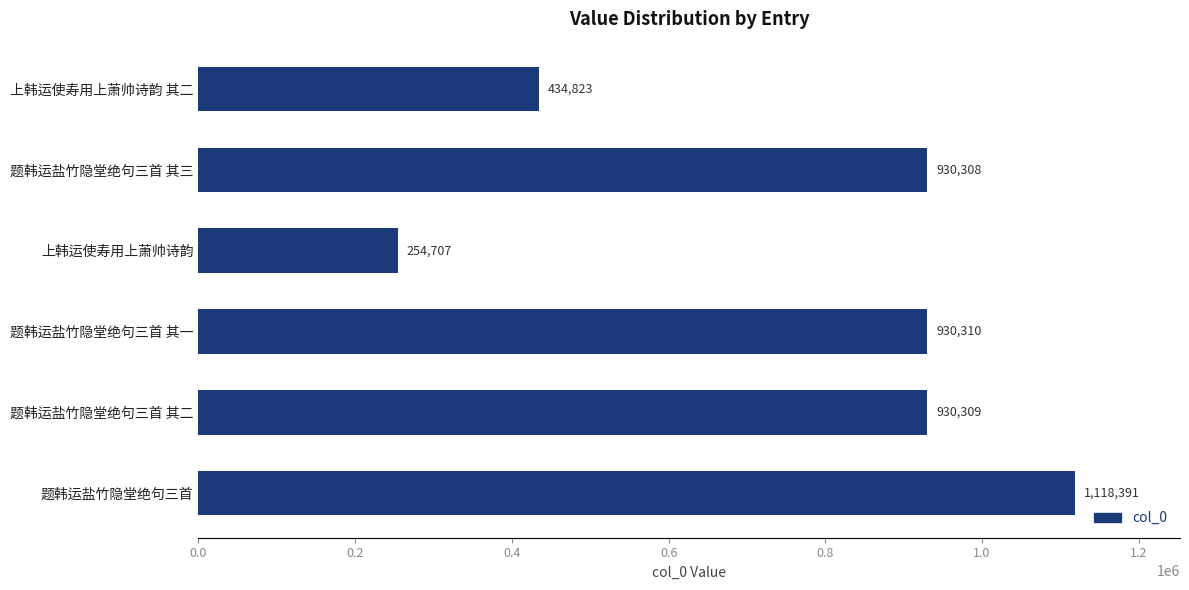

What is the difference between the maximum and minimum values?

863684